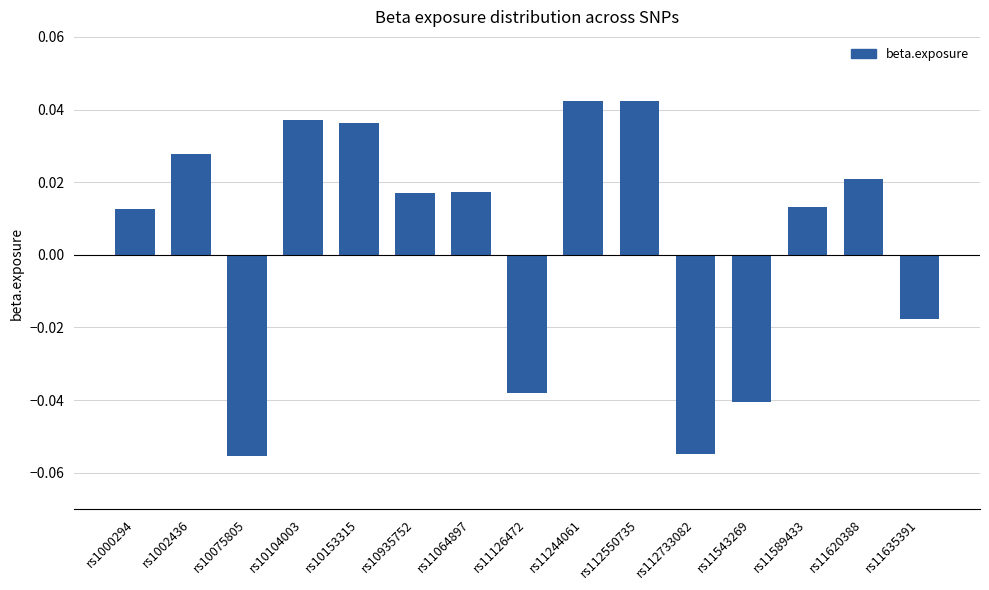

What is the label of the 2nd bar from the left?

rs1002436